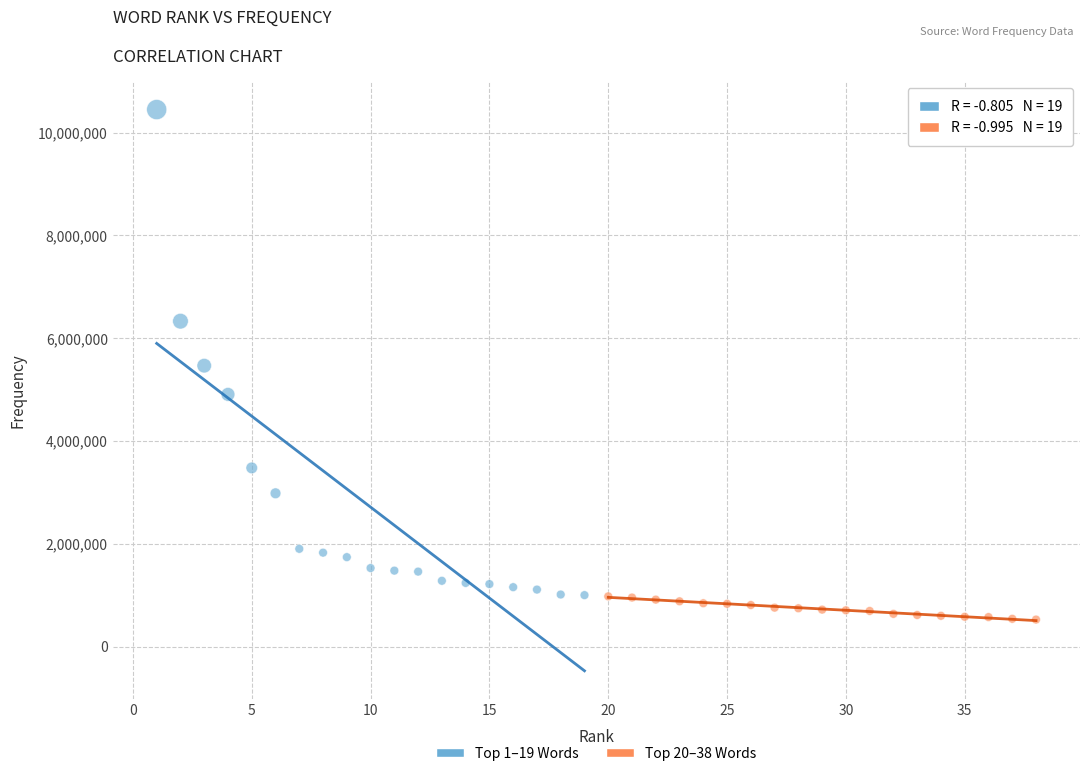

Which series contains the highest Y value?

Top 1–19 Words